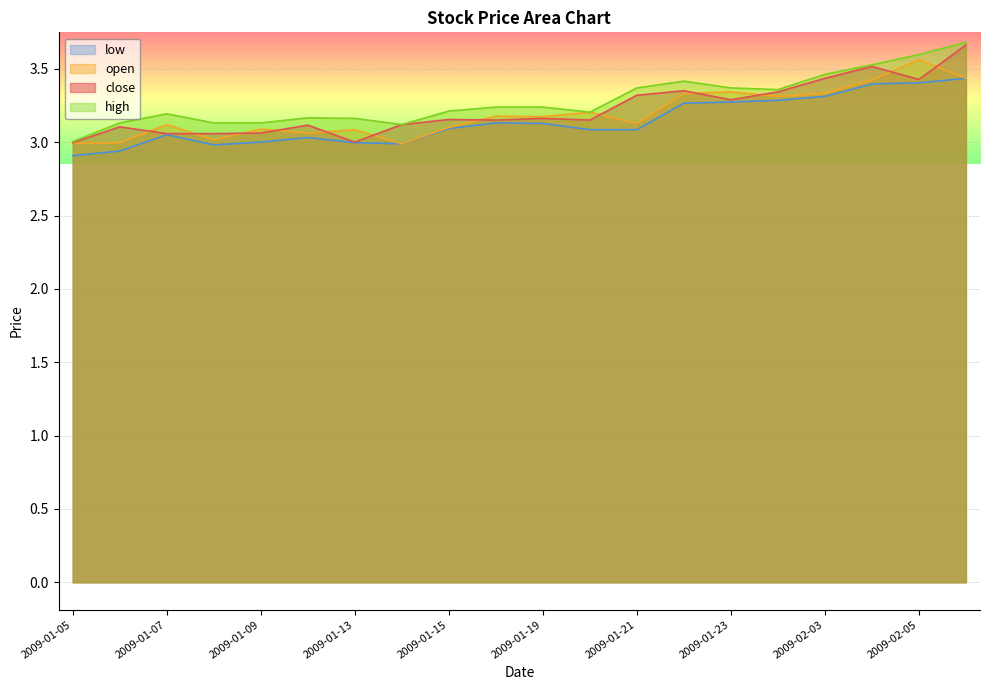

What is the maximum value for close?

3.7